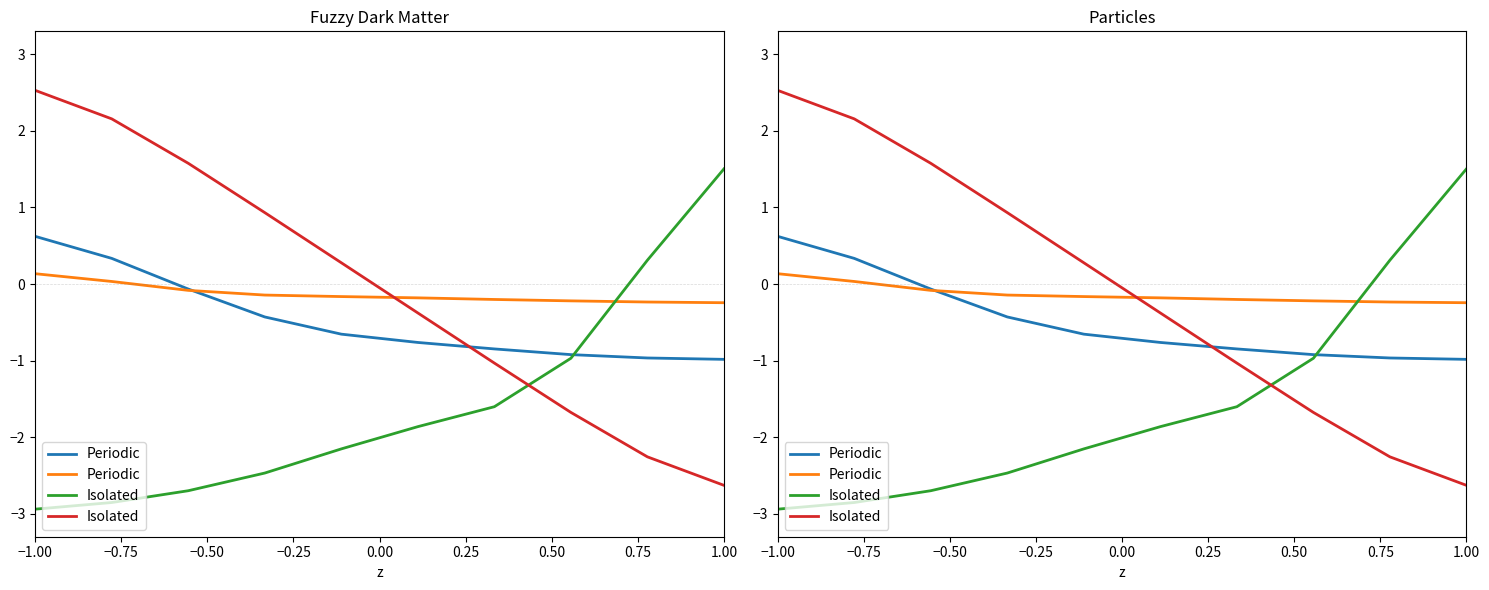

How many values in Isolated are below zero?

5